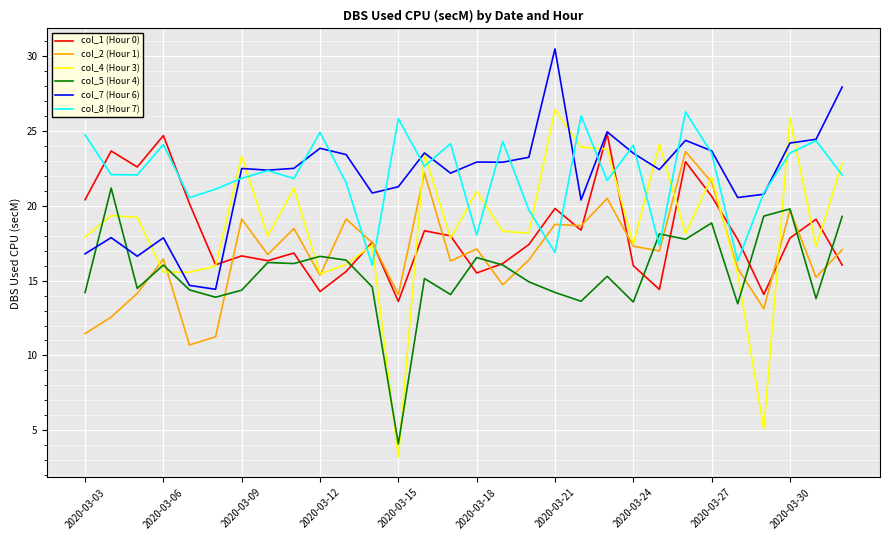

True or false: col_8 (Hour 7) and col_4 (Hour 3) intersect in this chart.

True